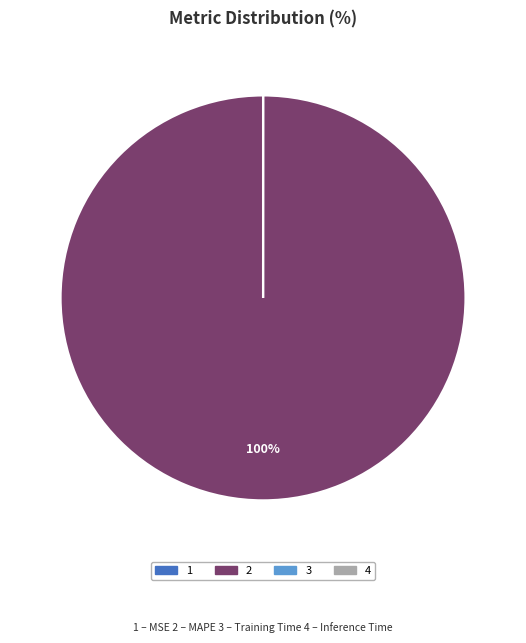

To the nearest percent, what is the difference between the largest and smallest slice percentages?

100%